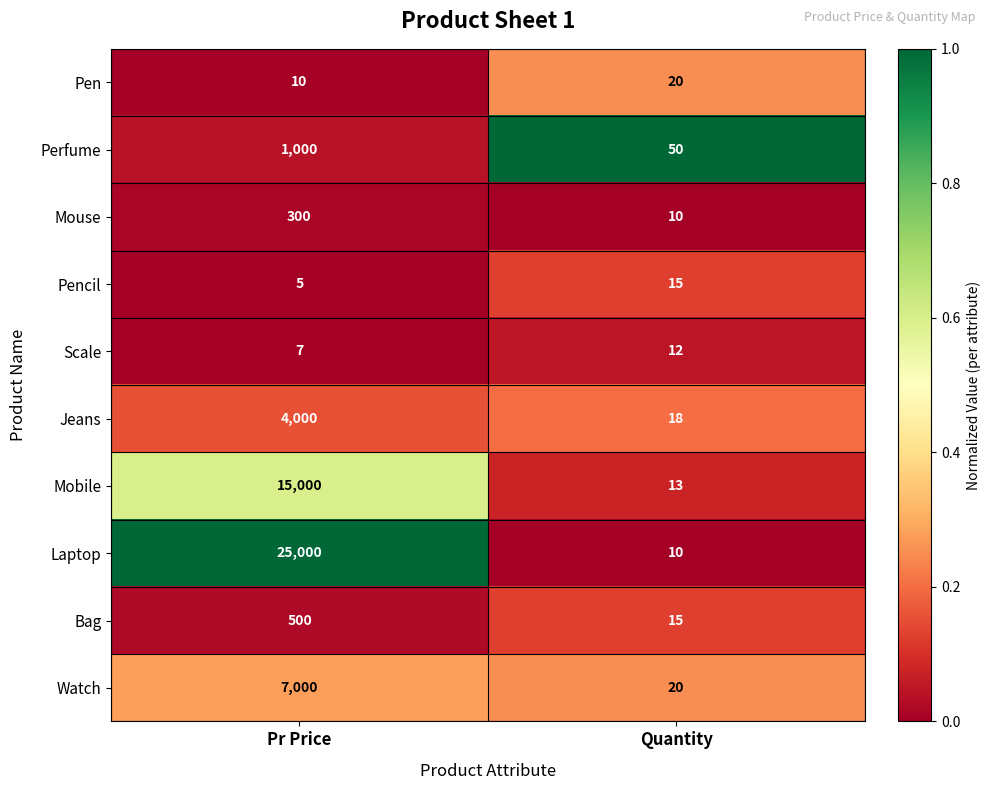

Which series has the largest total across all categories?

Laptop